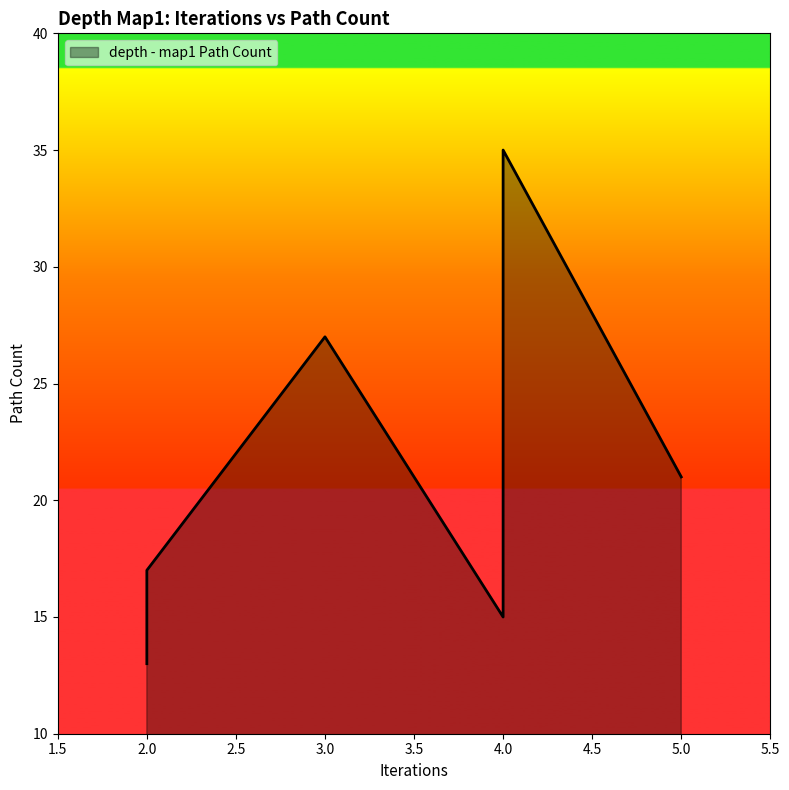

Does the chart have visible grid lines?

No